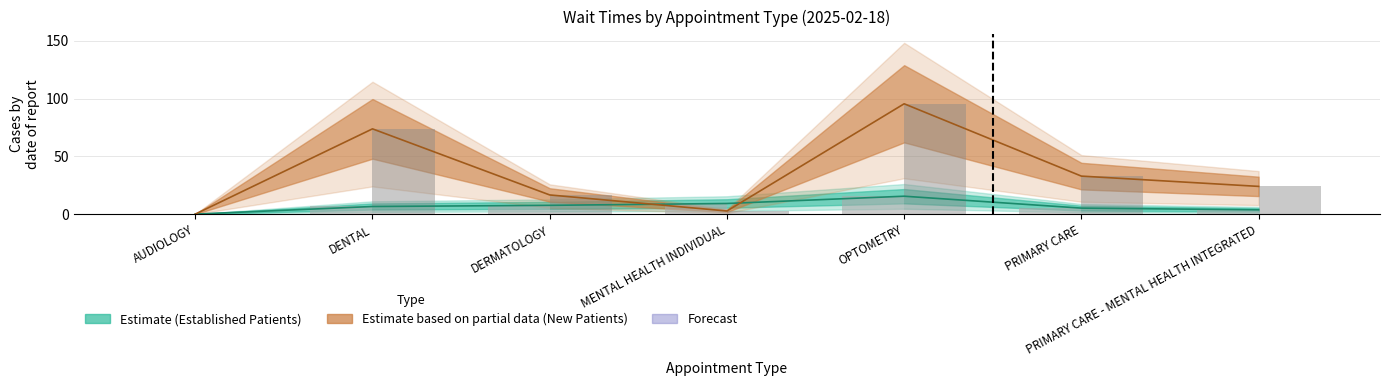

What is the sum of the New Patients (raw) values at DERMATOLOGY and PRIMARY CARE?

49.5